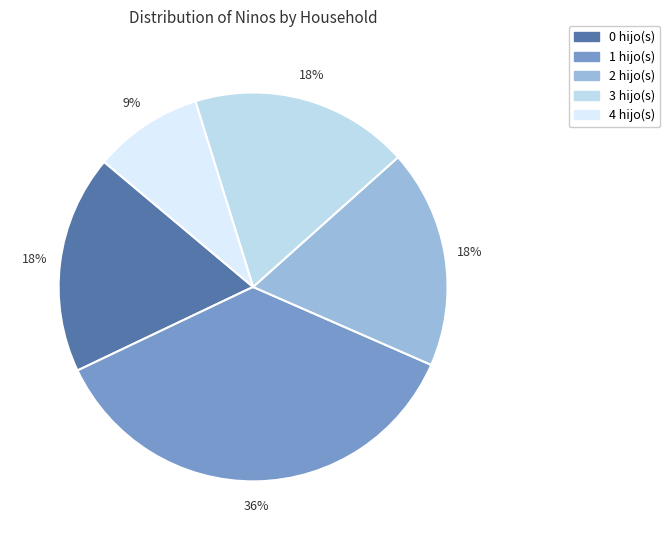

To the nearest percent, what is the difference between the largest and smallest slice percentages?

27%